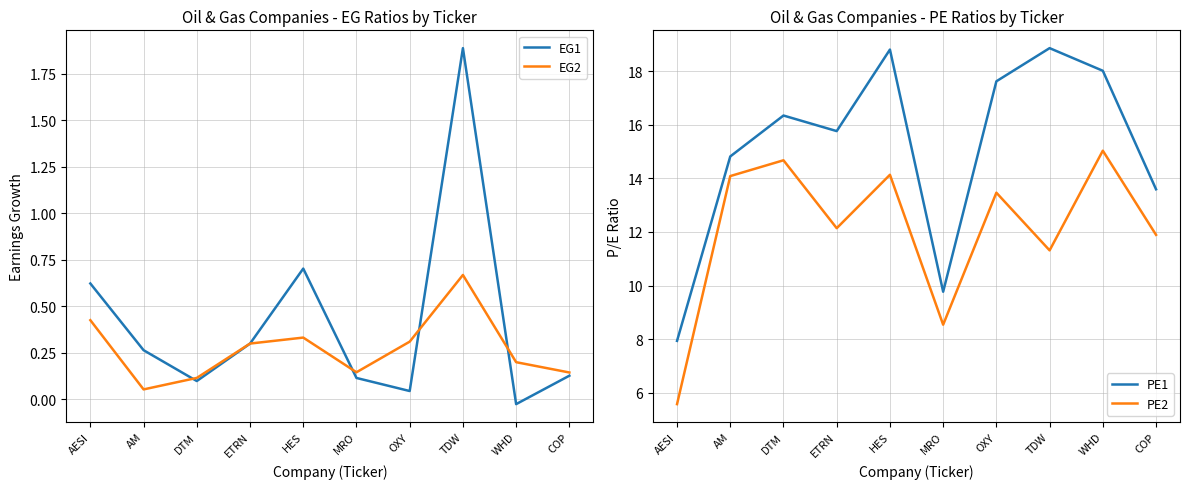

What is the label of the 5th point from the left?

HES